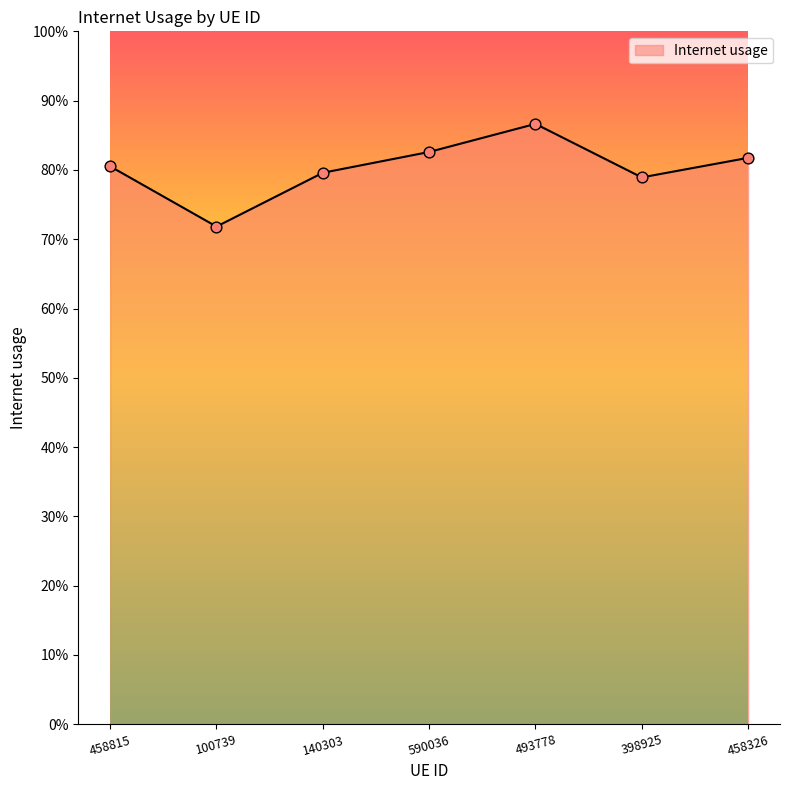

Which has a higher value, 590036 or 493778?

493778